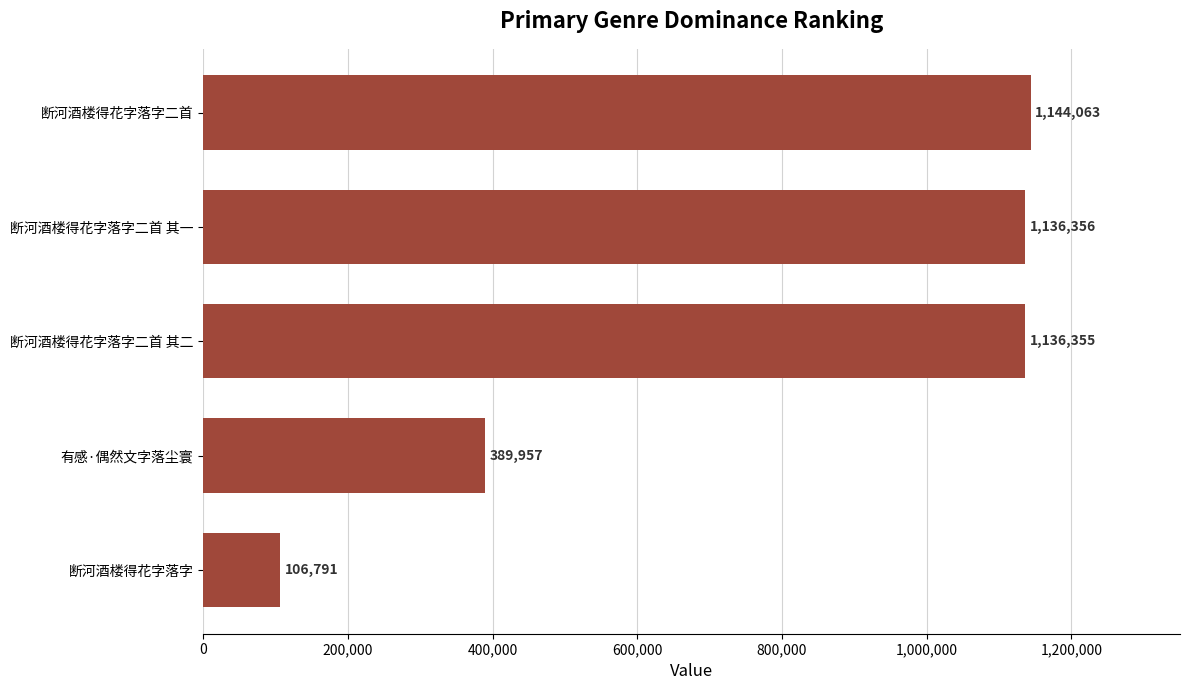

Reading bottom to top, extract all data points from this chart.

106791	389957	1136355	1136356	1144063